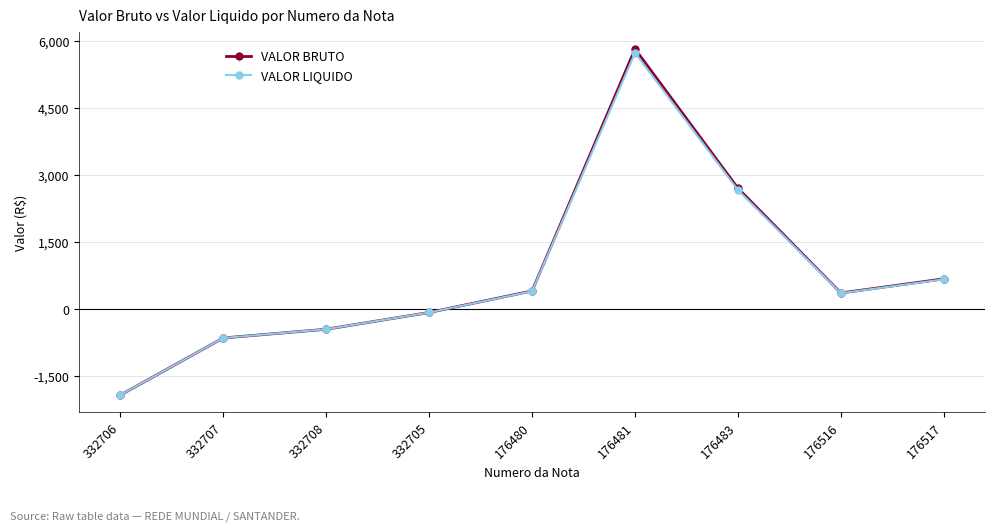

What is the total value across all series at 332706?

-3832.6